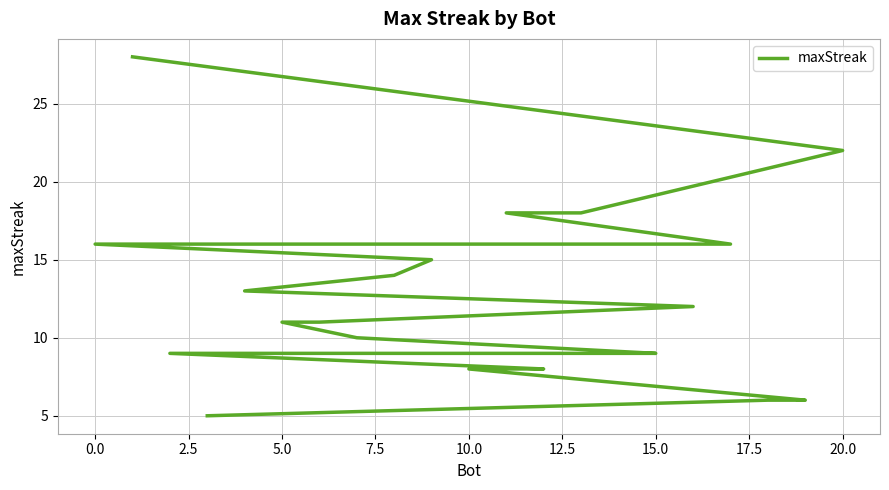

Does the chart display data point markers on the line(s)?

No